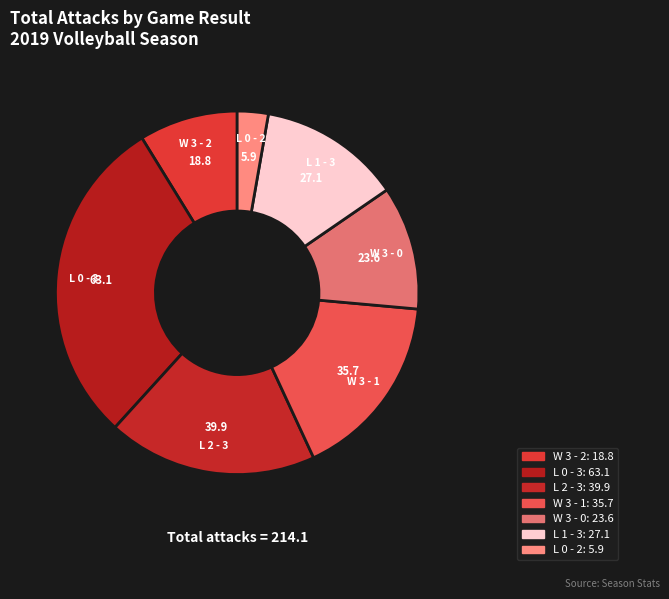

Which category has the biggest portion of the pie?

L 0 - 3